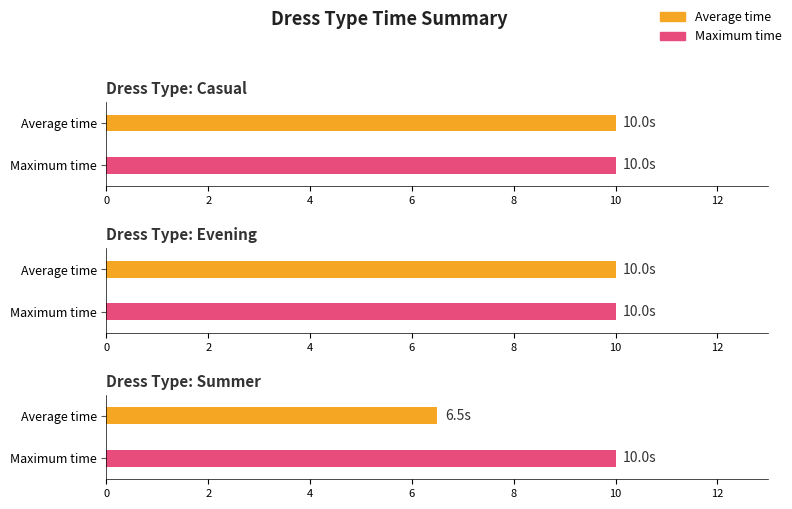

Is it true that Maximum time equals 10.0 at Casual?

True